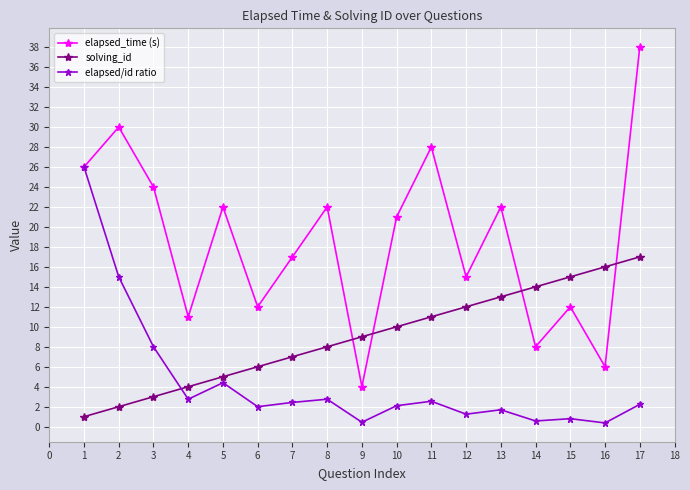

What are all the series names shown in the legend?

elapsed_time (s), solving_id, elapsed/id ratio